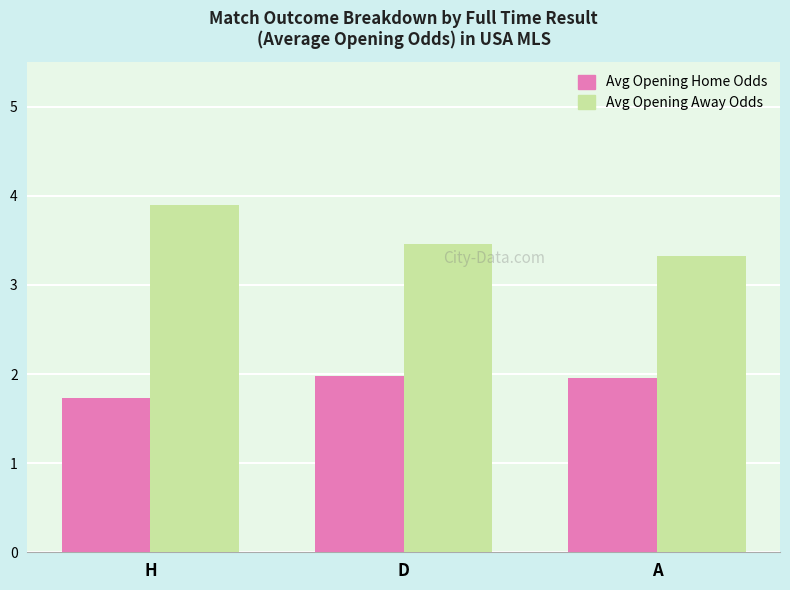

What is the difference between the Avg Opening Away Odds values at A and H?

0.6